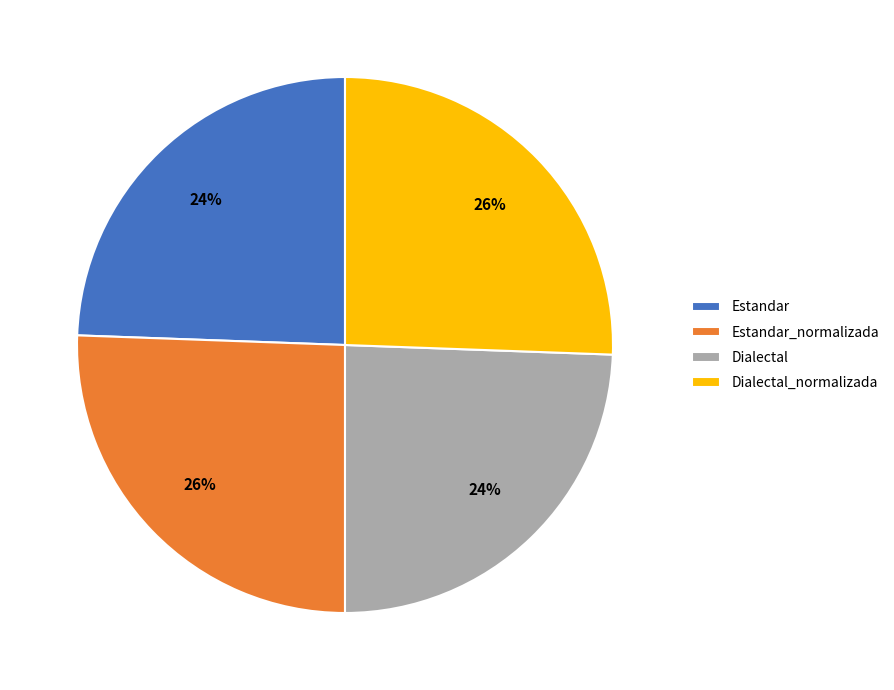

Is it true that Dialectal_normalizada is 17% of the pie?

False